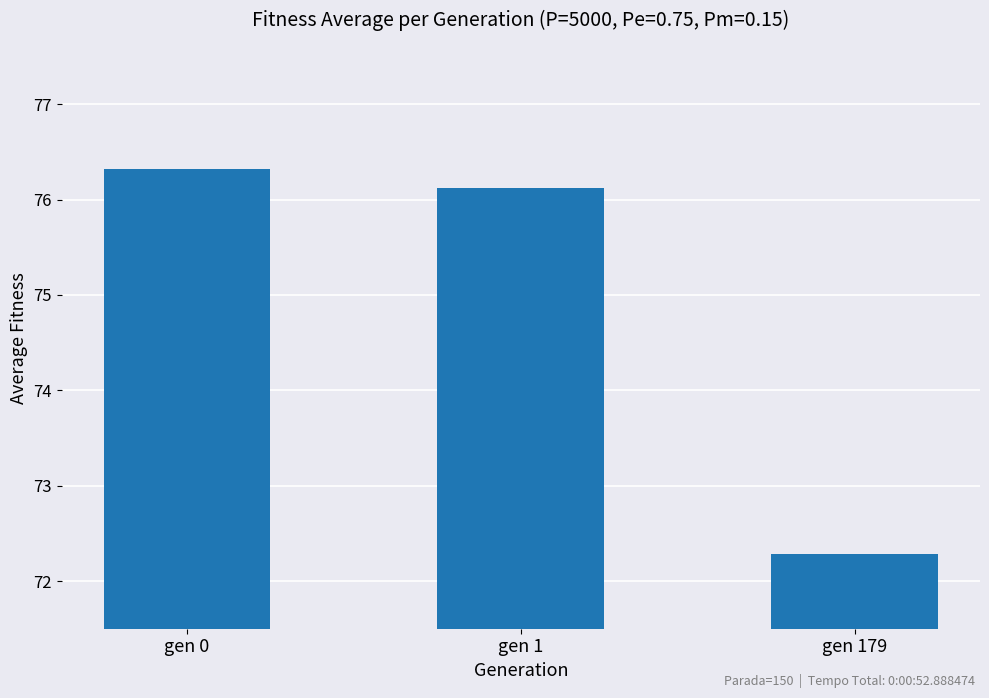

Count the number of categories in the chart.

3